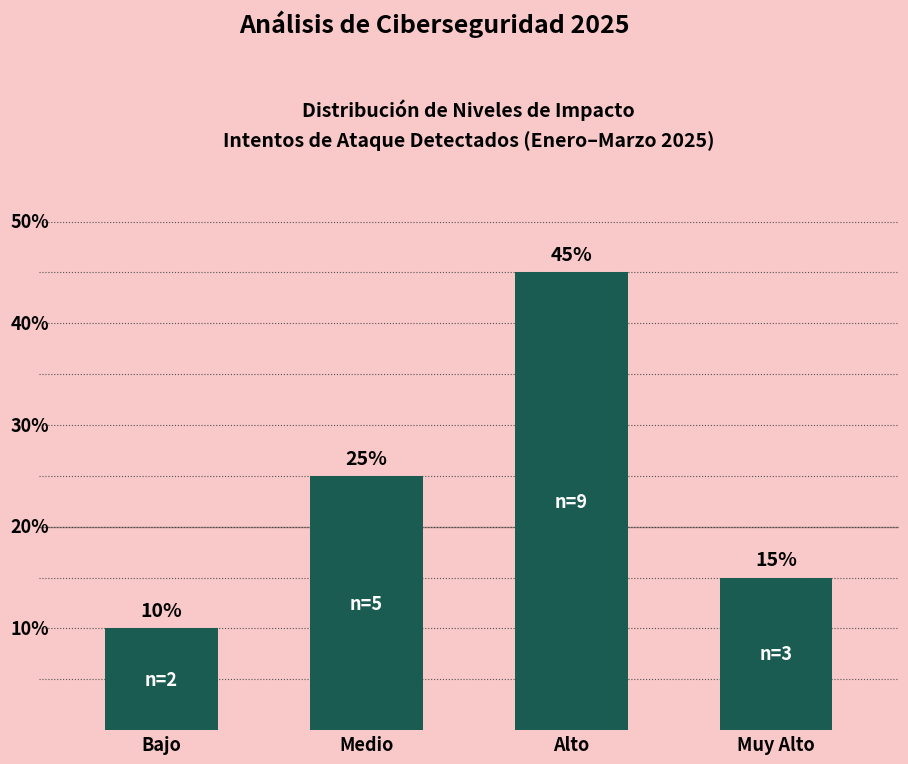

Which label corresponds to the smallest value in the chart?

Bajo